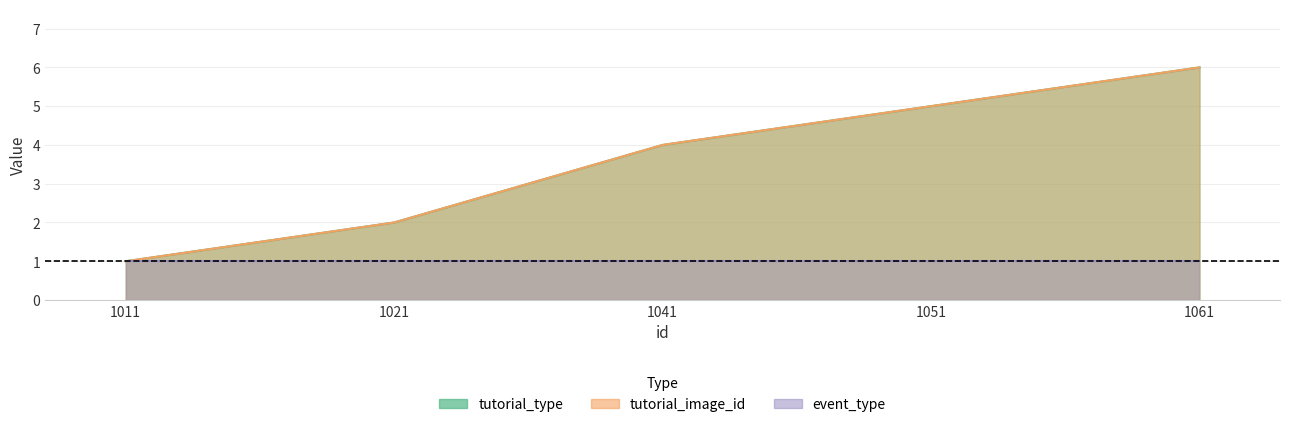

True or false: tutorial_type has a value of 4 at 1041.

True